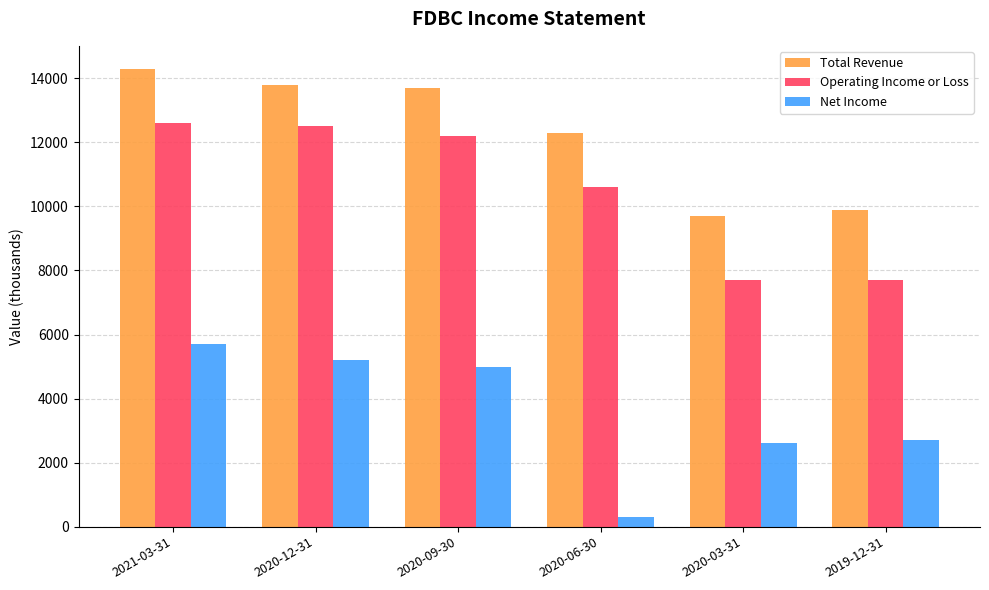

What is the lowest value of the Total Revenue series?

9700